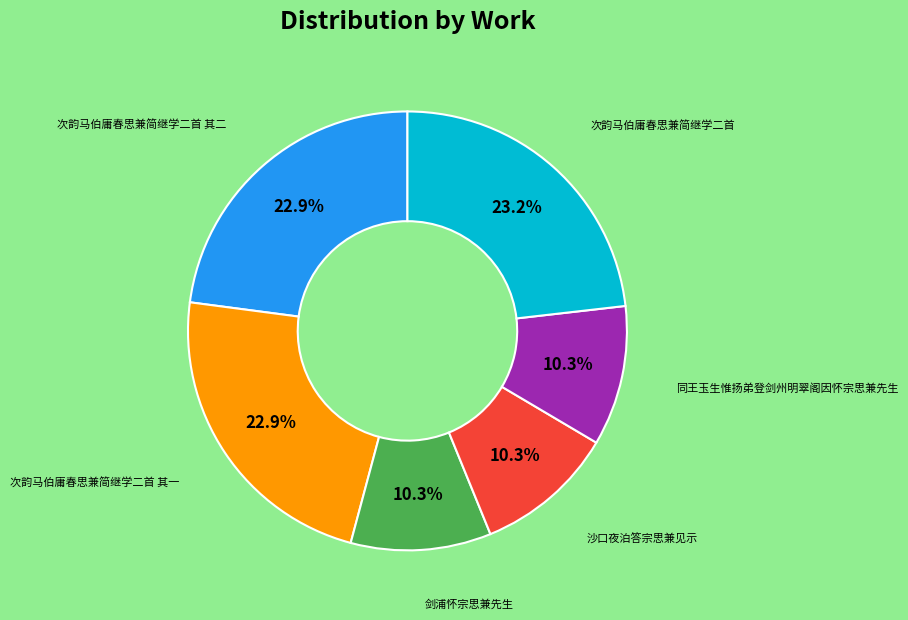

What portion of the pie excludes 次韵马伯庸春思兼简继学二首 其一?

77.1%